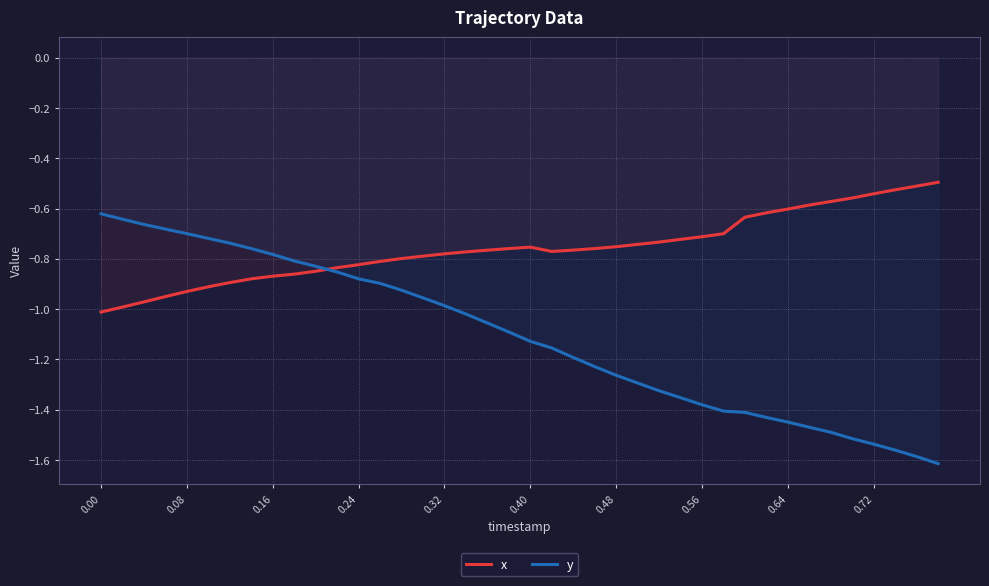

True or false: y has a value of -0.5 at 0.16.

False